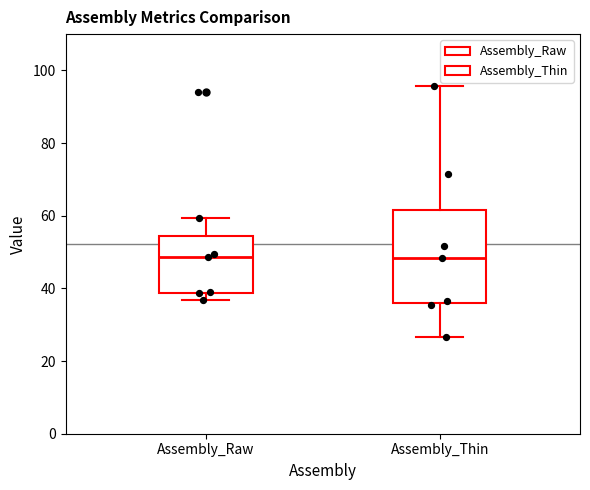

Where is the upper edge of the box for Assembly_Raw on the y-axis? The values are not printed on the chart, so give them approximately, as read against the axis.

54